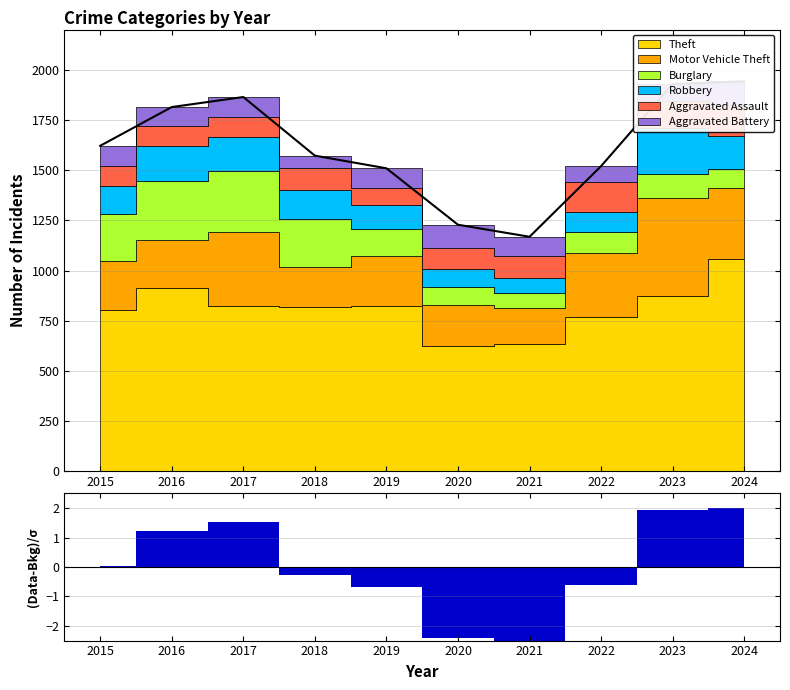

How many interior local valleys does the Aggravated Battery series have?

3